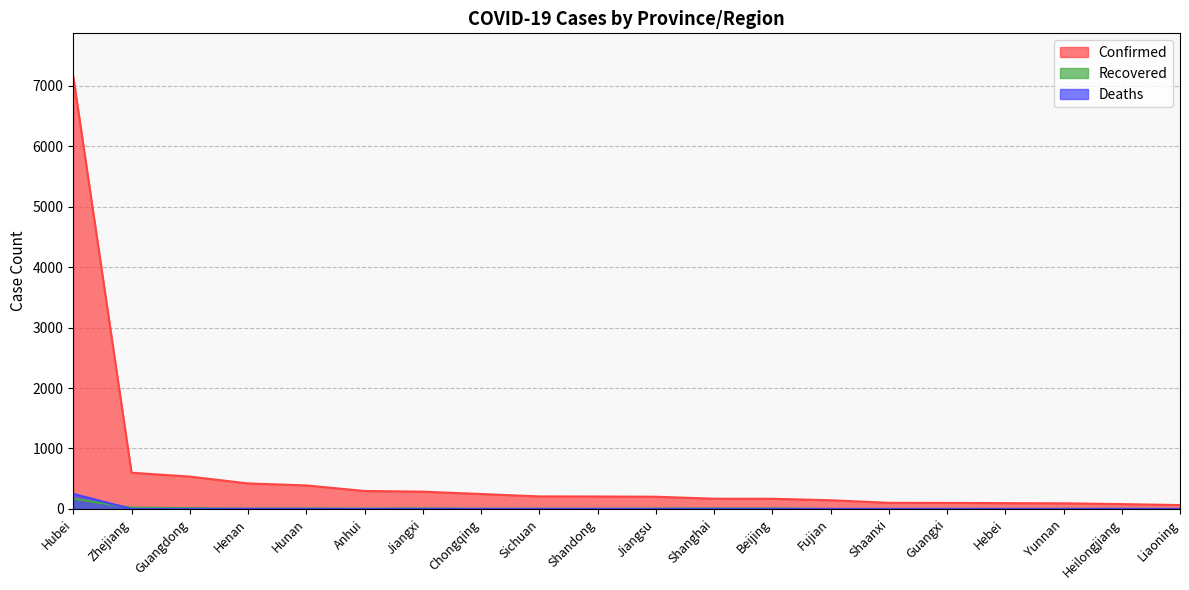

Reading right to left, list all the values displayed in this chart.

Confirmed: Liaoning=64	Heilongjiang=80	Yunnan=93	Hebei=96	Guangxi=100	Shaanxi=101	Fujian=144	Beijing=168	Shanghai=169	Jiangsu=202	Shandong=206	Sichuan=207	Chongqing=247	Jiangxi=286	Anhui=297	Hunan=389	Henan=422	Guangdong=535	Zhejiang=599	Hubei=7153
Recovered: Liaoning=1	Heilongjiang=2	Yunnan=2	Hebei=0	Guangxi=2	Shaanxi=0	Fujian=0	Beijing=9	Shanghai=10	Jiangsu=6	Shandong=3	Sichuan=3	Chongqing=3	Jiangxi=9	Anhui=5	Hunan=8	Henan=3	Guangdong=14	Zhejiang=21	Hubei=168
Deaths: Liaoning=0	Heilongjiang=2	Yunnan=0	Hebei=1	Guangxi=0	Shaanxi=0	Fujian=0	Beijing=1	Shanghai=1	Jiangsu=0	Shandong=0	Sichuan=1	Chongqing=1	Jiangxi=0	Anhui=0	Hunan=0	Henan=2	Guangdong=0	Zhejiang=0	Hubei=249